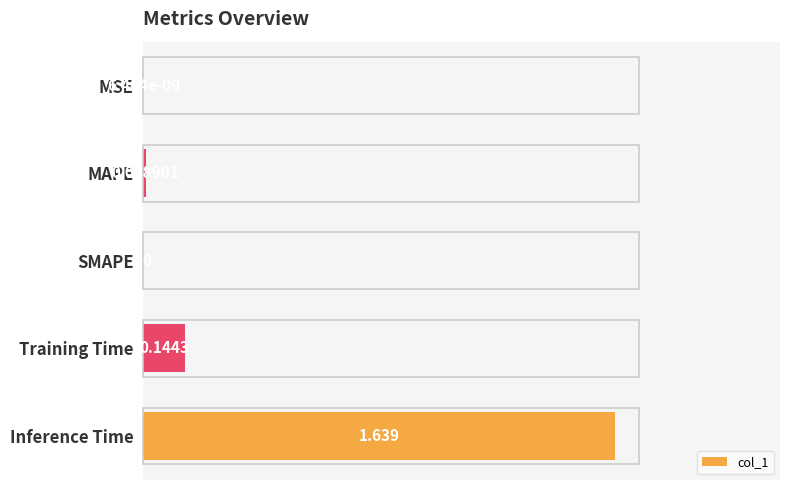

Which has a higher value, MAPE or SMAPE?

MAPE